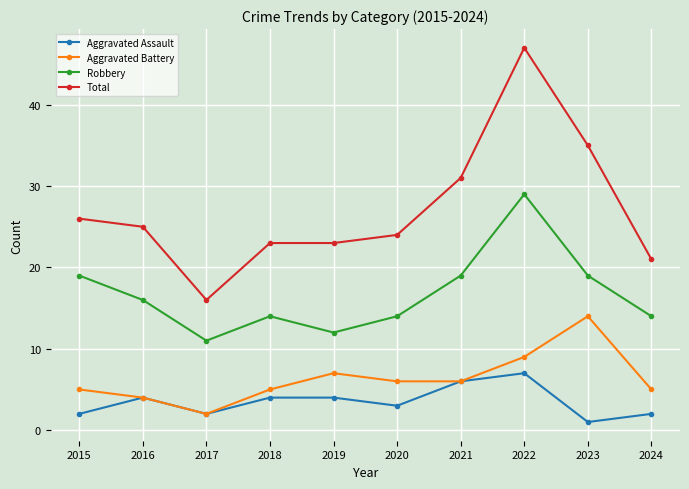

How many lines are shown in the chart?

4